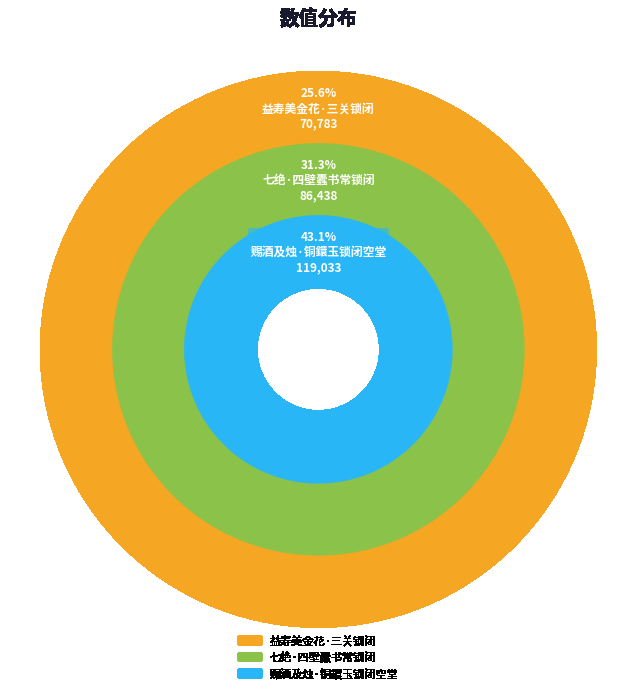

To the nearest percent, what is the average slice percentage?

33%